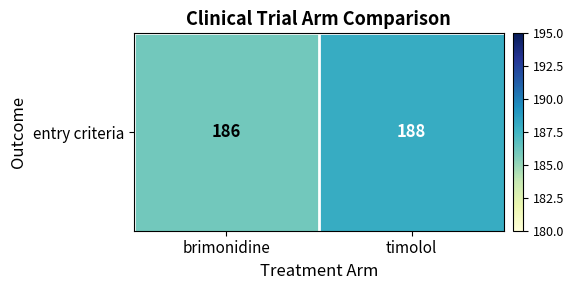

True or false: the data shows 296 at timolol.

False